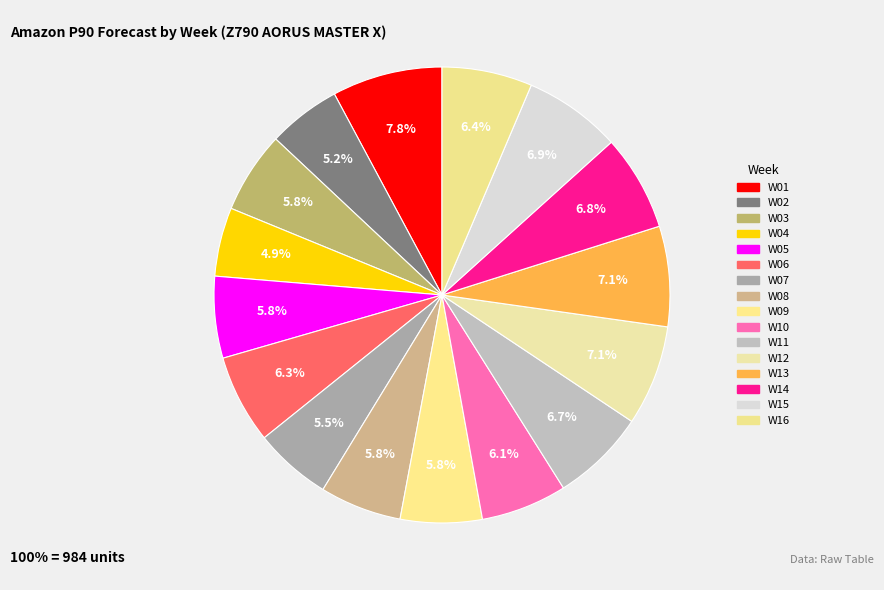

The W01 slice represents 1% of the pie. True or false?

False